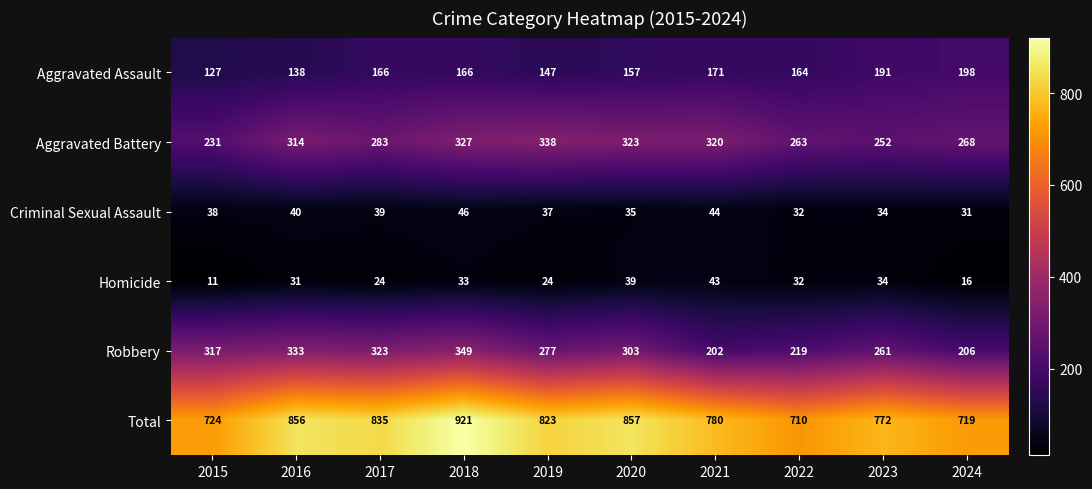

Which series has the largest total across all categories?

Total